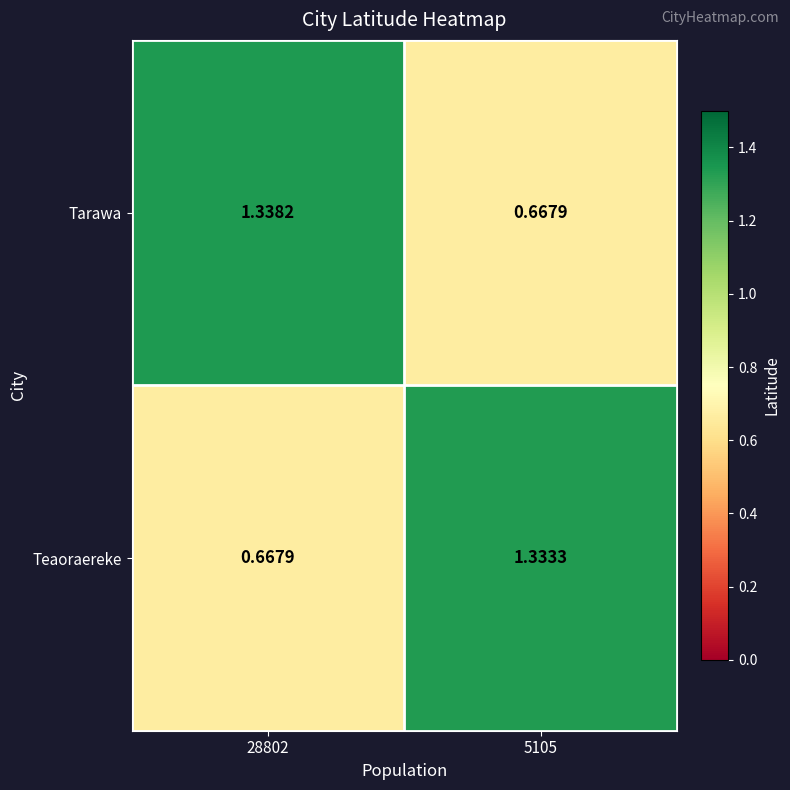

Is the value of Teaoraereke at 5105 greater than the value of Tarawa at 28802?

No